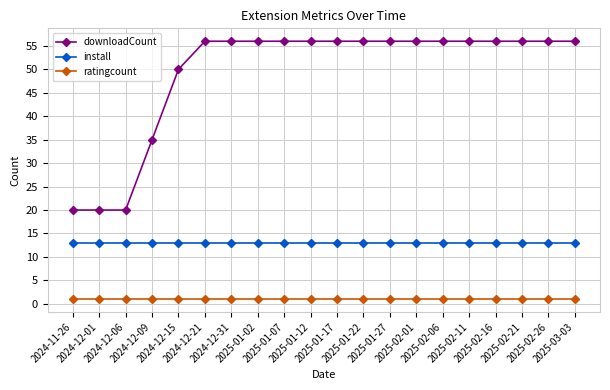

True or false: downloadCount has a value of 56 at 2025-01-27.

True